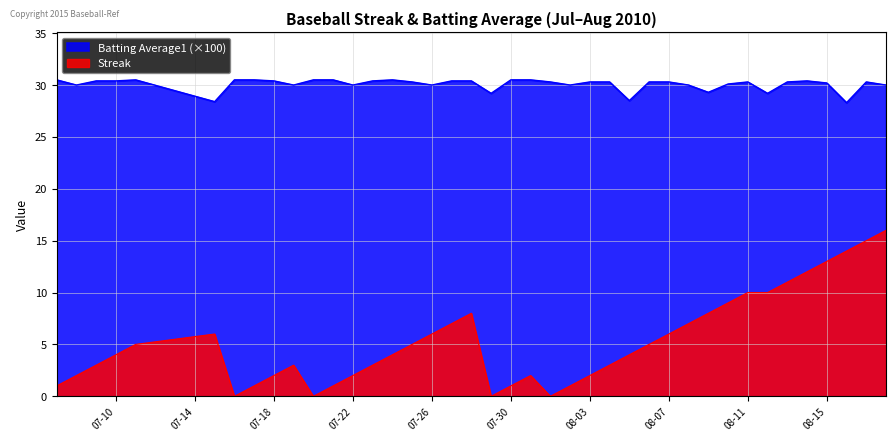

True or false: Streak and Batting Average1 cross at least once.

False